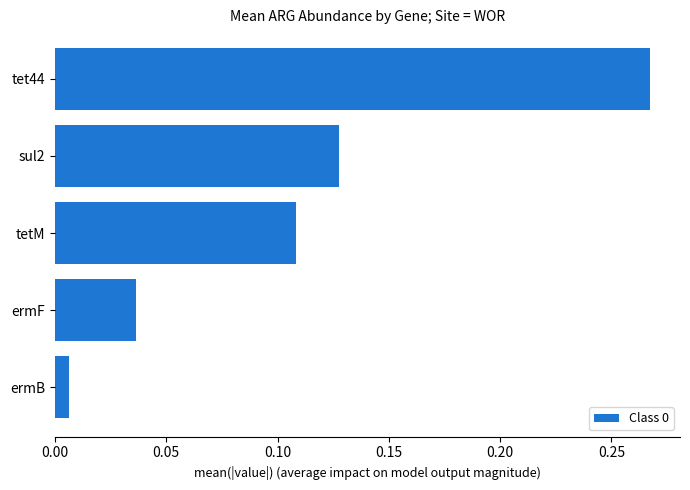

List the labels in order of value, smallest first.

ermB, ermF, tetM, sul2, tet44